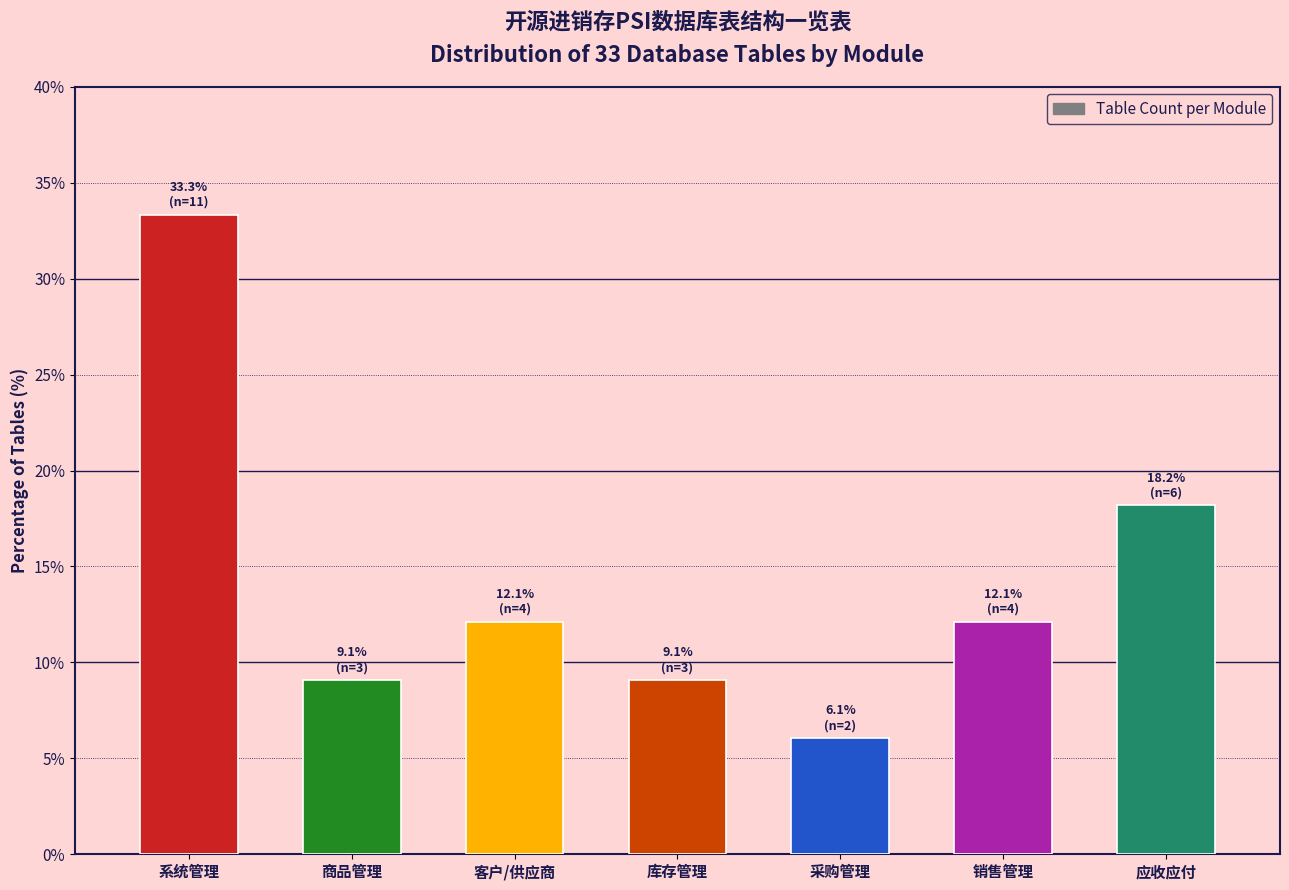

Reading right to left, what are all the values shown in this chart?

18.2	12.1	6.1	9.1	12.1	9.1	33.3